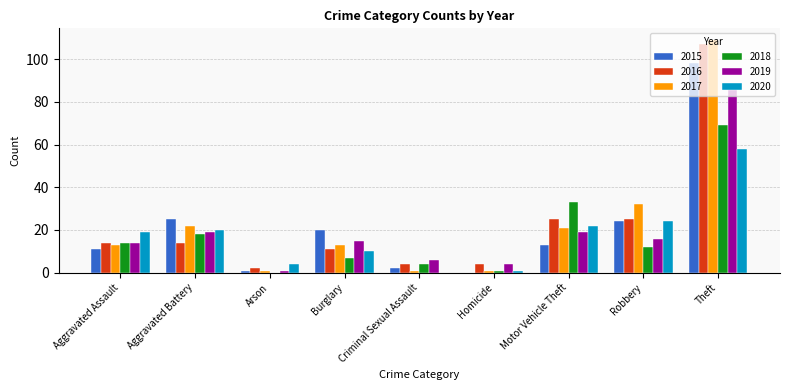

Are the bars horizontal?

No